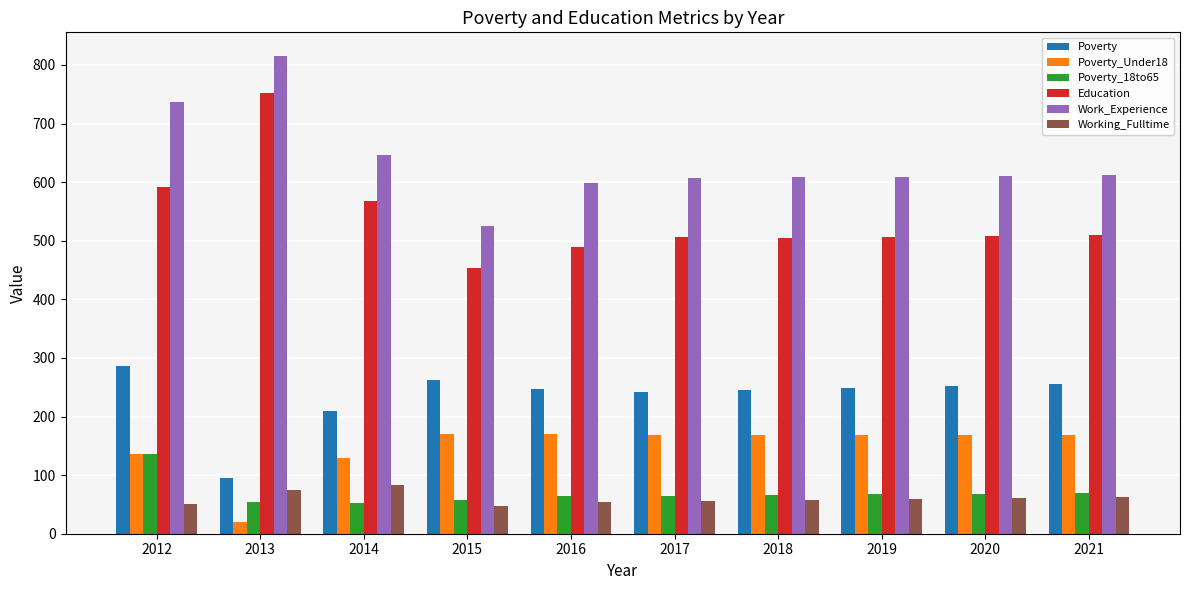

What is the average value of the Work_Experience series?

637